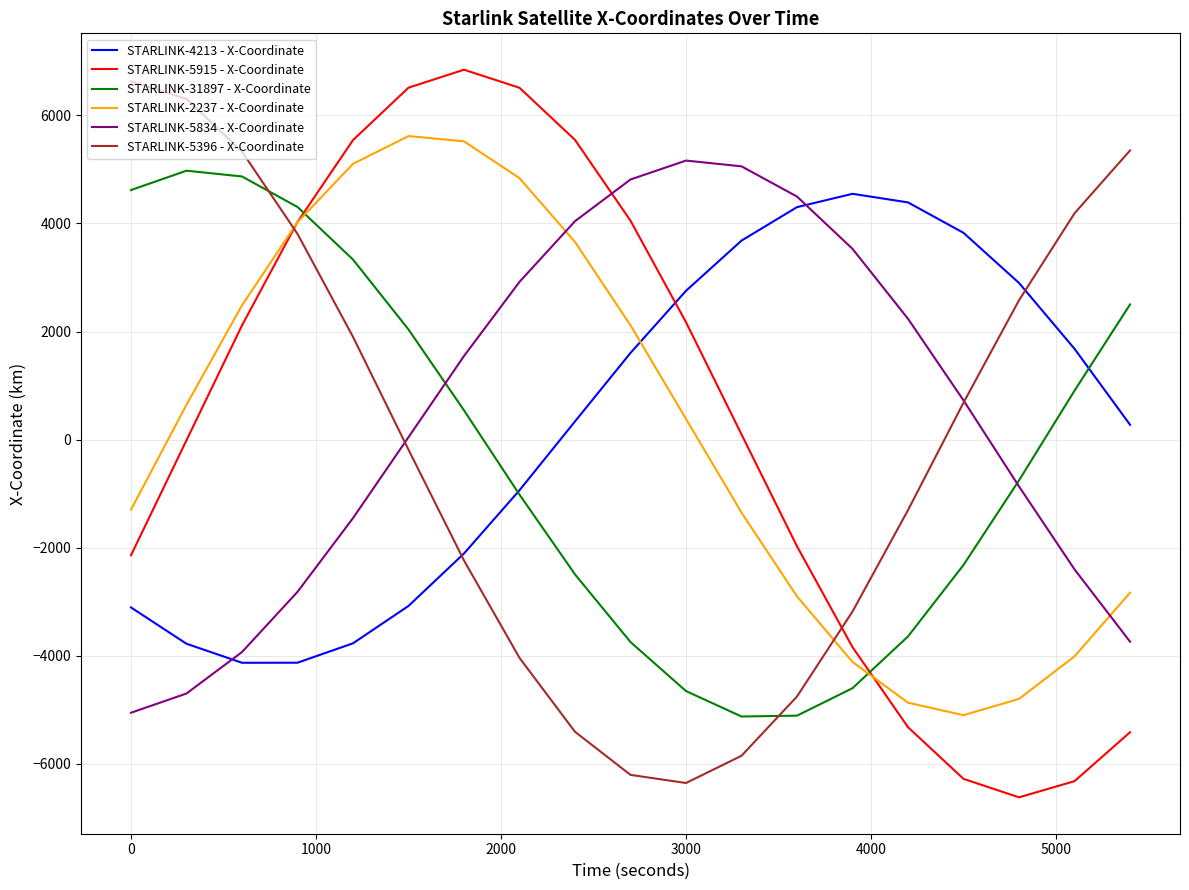

What is the maximum value for STARLINK-2237 - X-Coordinate?

5617.1